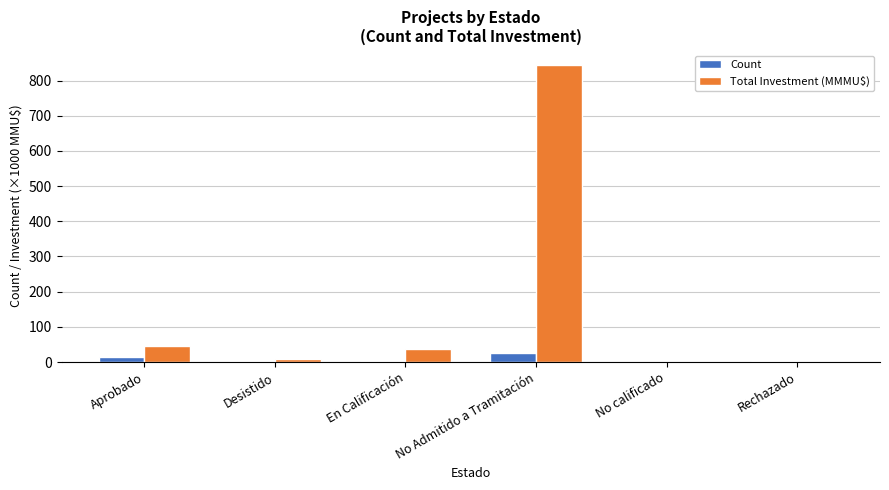

Between No Admitido a Tramitación and Rechazado, which series saw the biggest shift?

Total Investment (MMMU$)